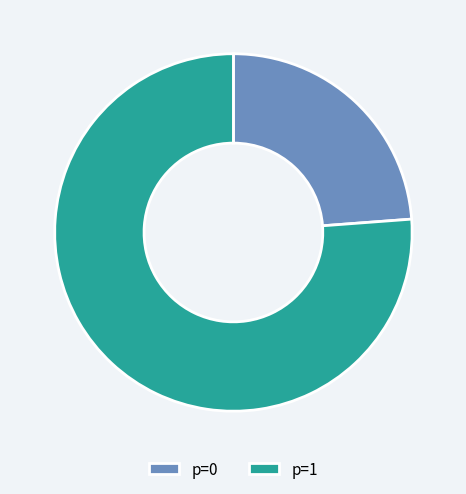

Which slice is the largest?

p=1